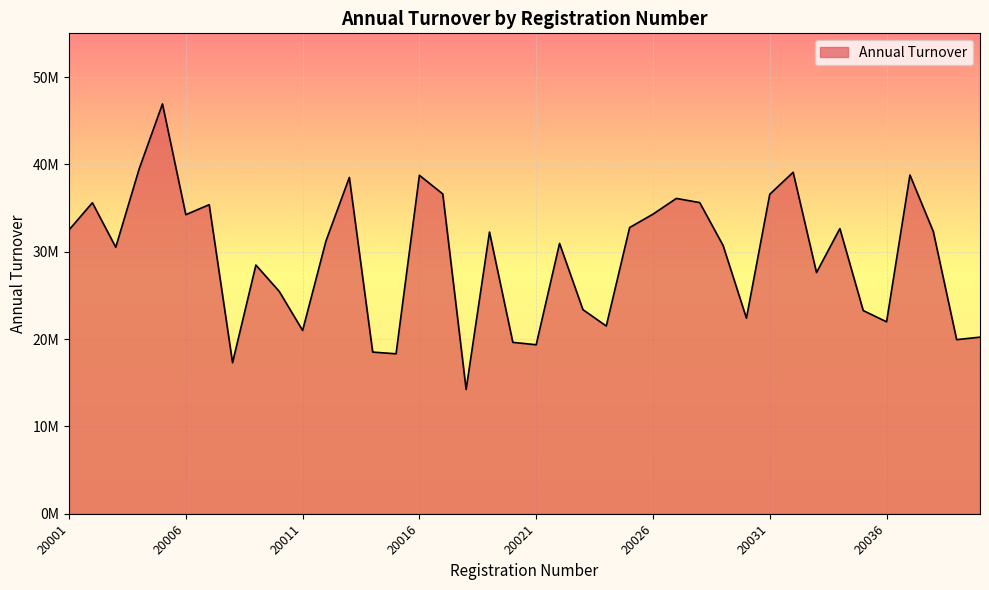

List the labels in order of value, largest first.

20005, 20004, 20032, 20037, 20016, 20013, 20017, 20031, 20027, 20028, 20002, 20007, 20026, 20006, 20025, 20034, 20001, 20038, 20019, 20012, 20022, 20029, 20003, 20009, 20033, 20010, 20023, 20035, 20030, 20036, 20024, 20011, 20040, 20039, 20020, 20021, 20014, 20015, 20008, 20018